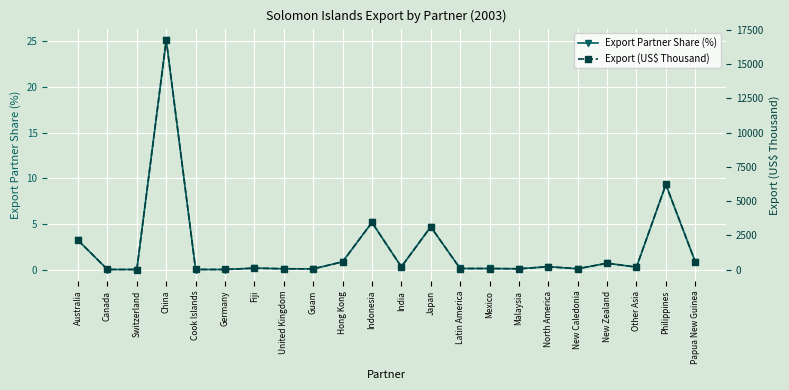

Between Switzerland and Indonesia, which is larger?

Indonesia